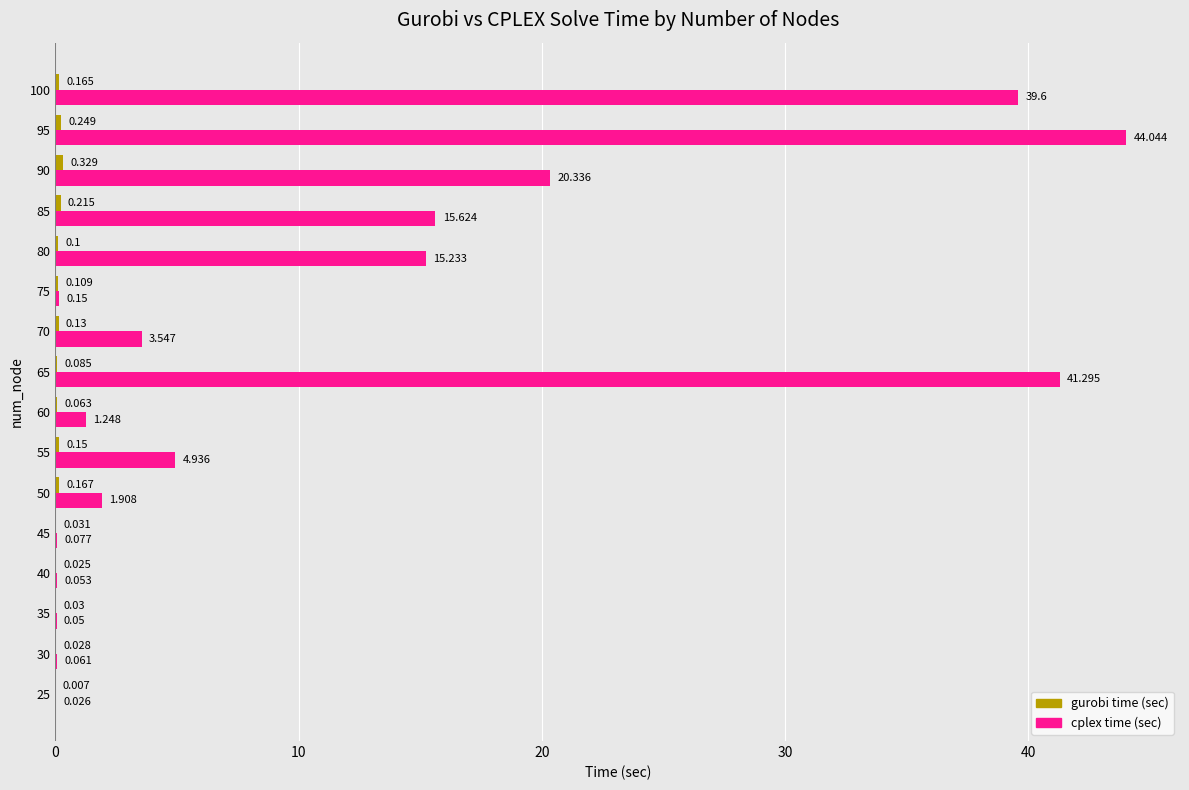

Between 55 and 65, which series saw the biggest shift?

cplex time (sec)